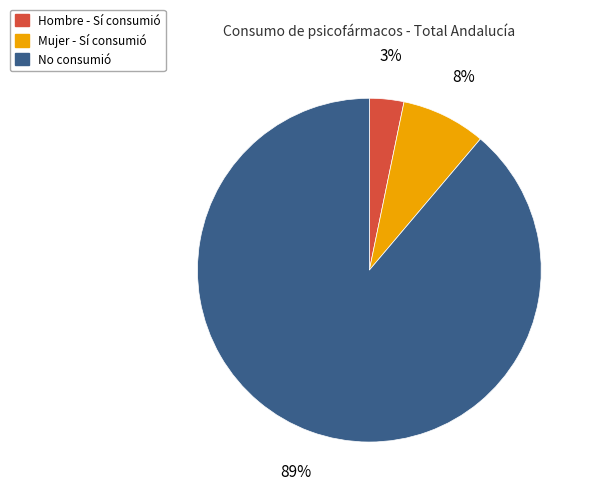

To the nearest percent, what is the average slice percentage?

33%